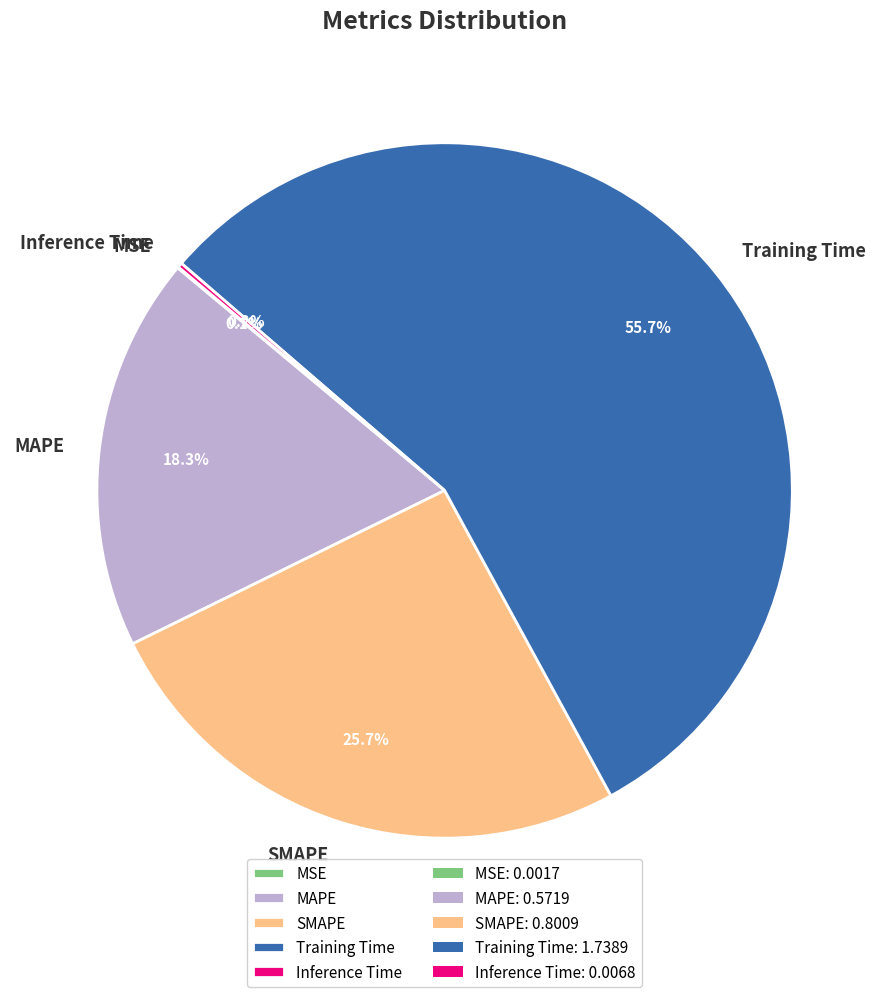

Does any single category account for the majority?

Yes